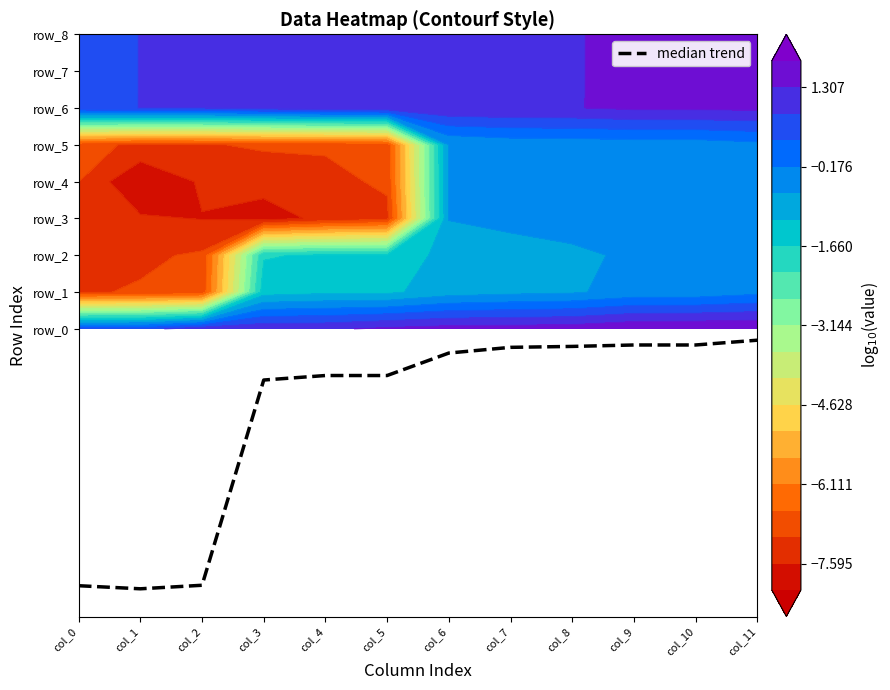

Count the number of data series in this chart.

1